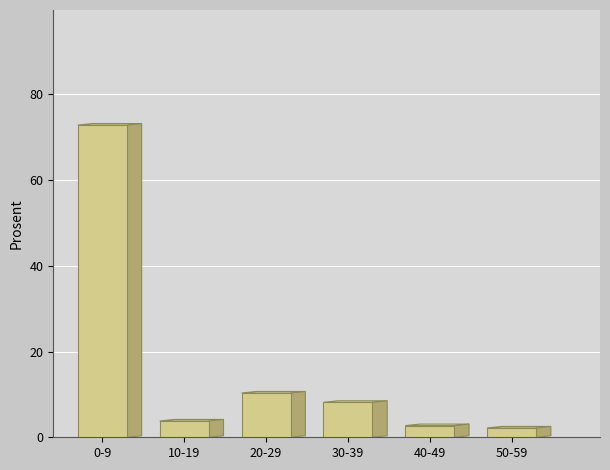

Reading left to right, what are all the values shown in this chart?

72.8	3.8	10.3	8.2	2.7	2.2